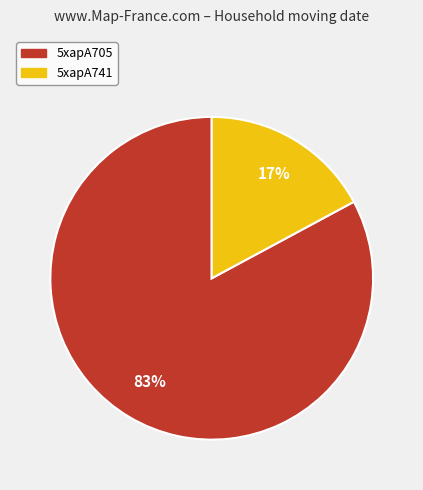

Which category has the biggest portion of the pie?

5xapA705